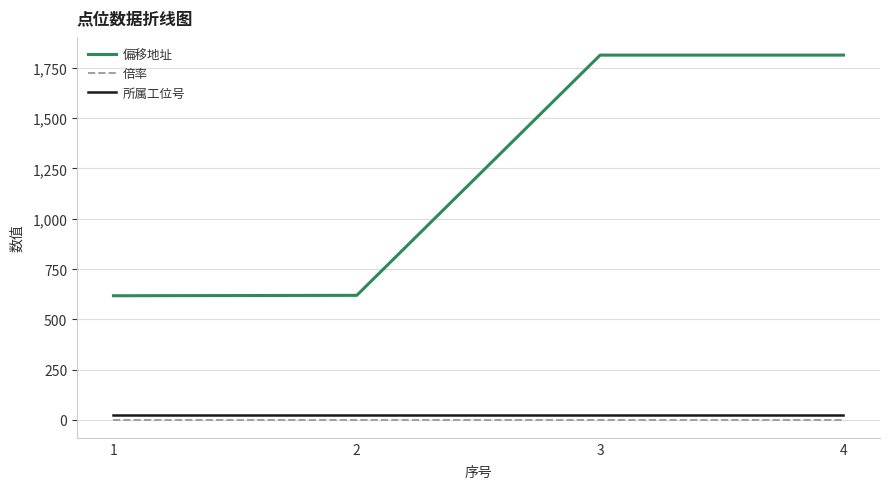

Rank the series at 1 from highest to lowest value.

偏移地址, 所属工位号, 倍率